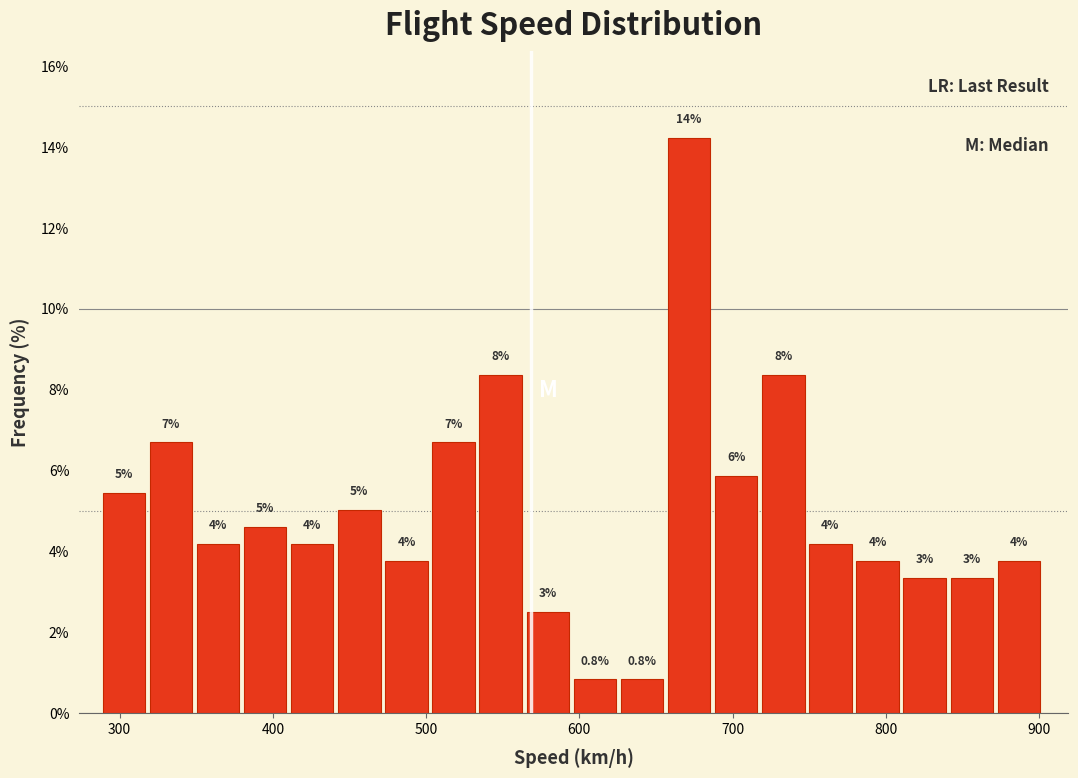

Around what value on the x-axis is the tallest bar? Give the approximate position of its centre, as read against the axis.

670